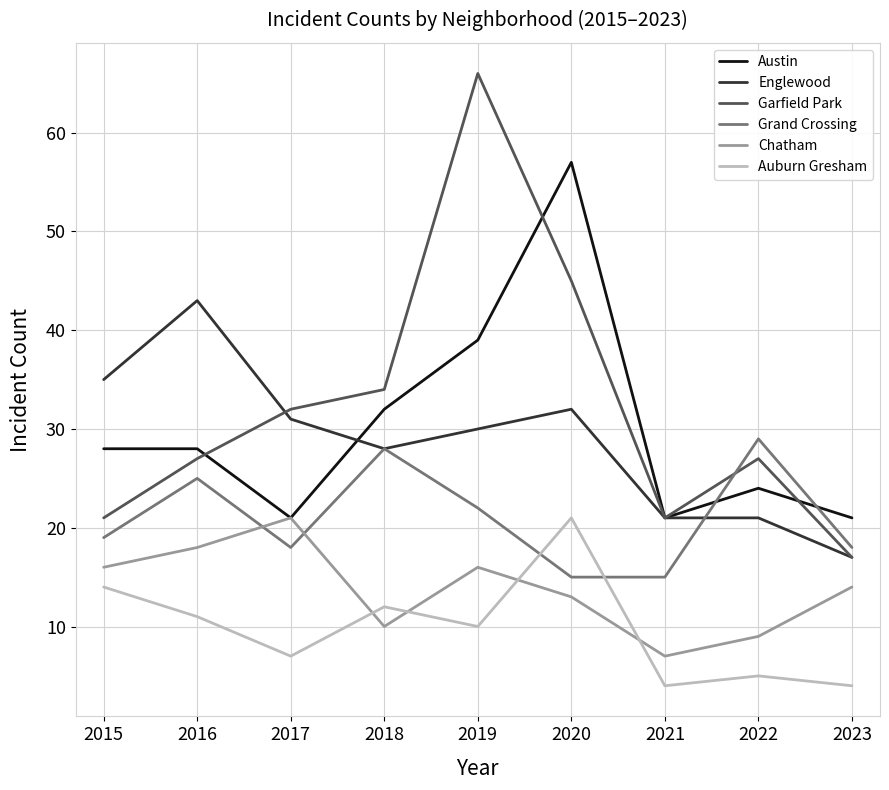

Which series has the largest range (max minus min)?

Garfield Park